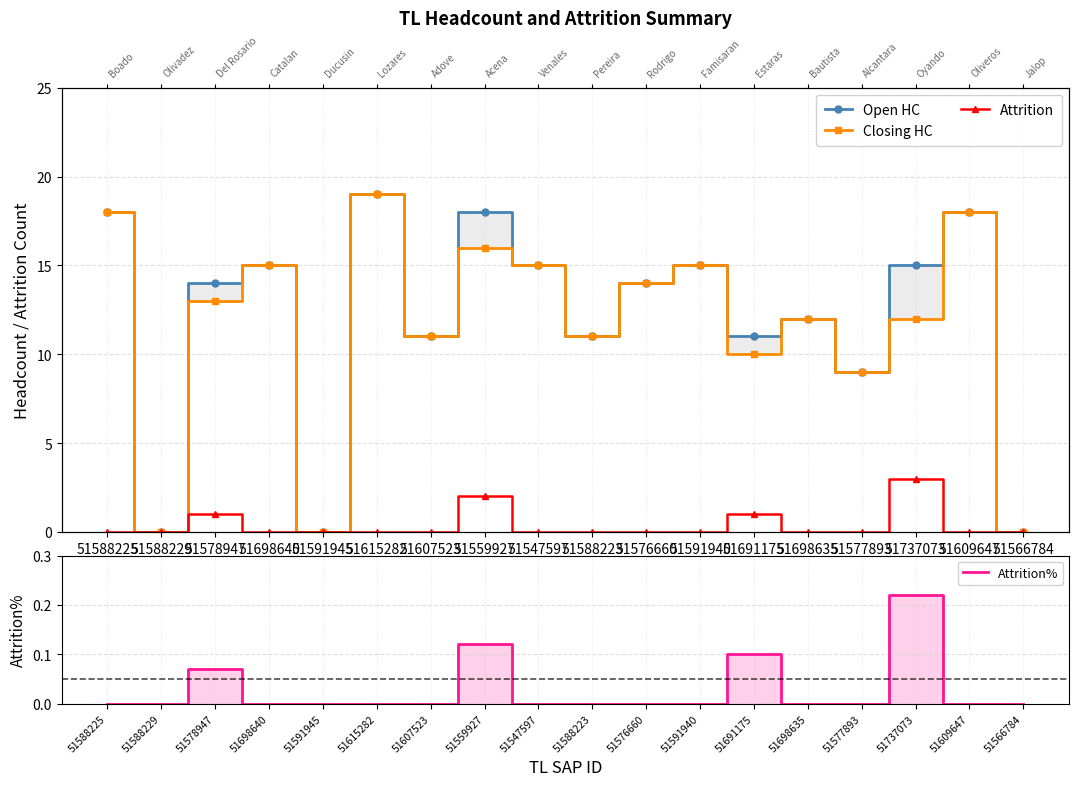

True or false: Open HC and Attrition% cross at least once.

False